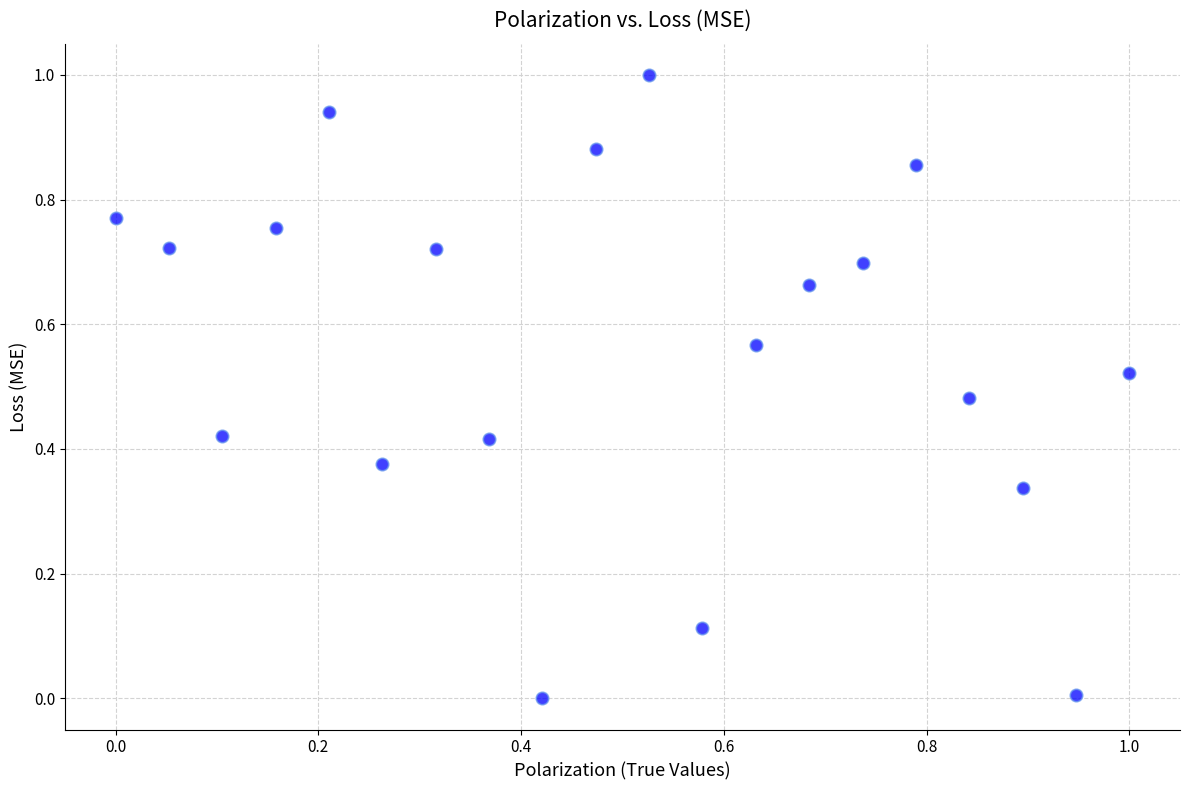

What is the range of Y values (max minus min)?

1.0